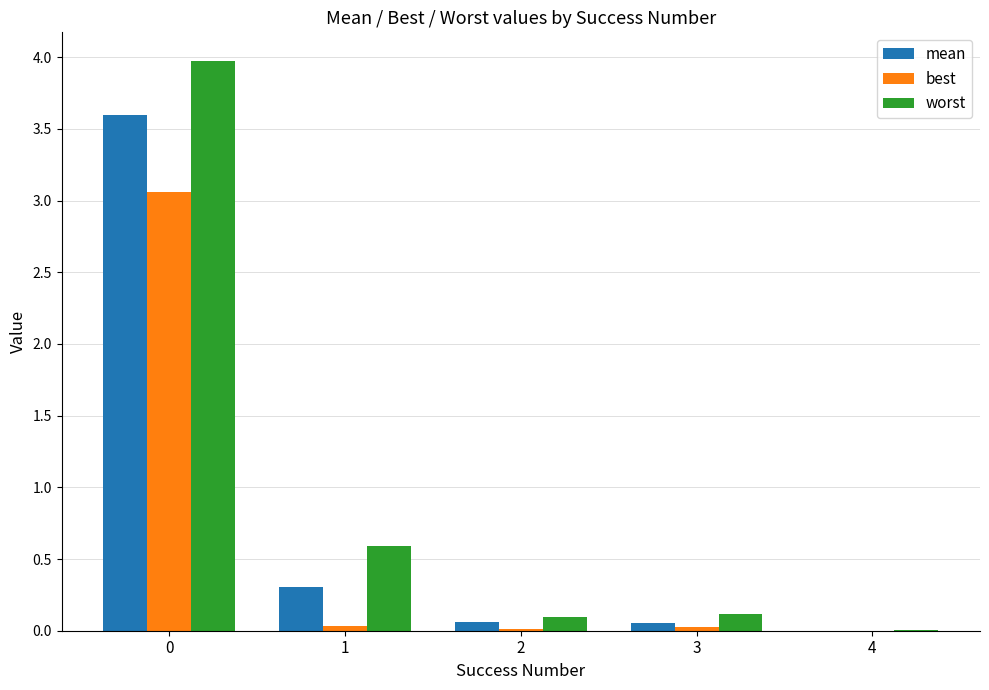

True or false: worst has a value of 0.1 at 2.

True